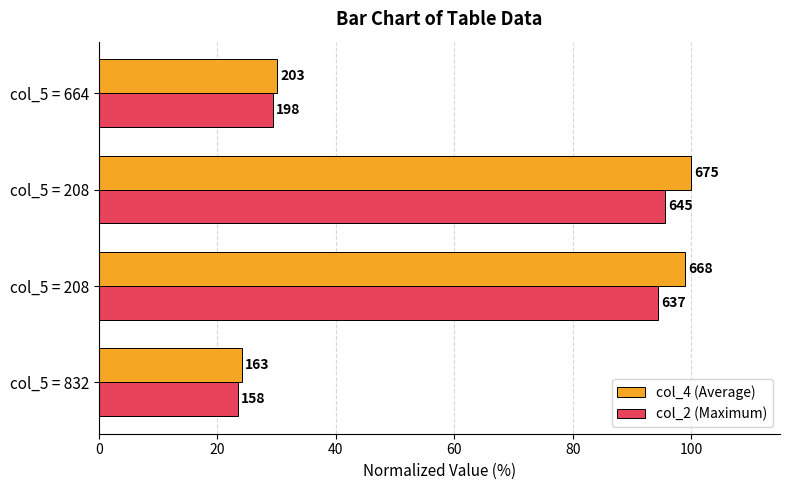

What are all the series names shown in the legend?

col_4 (Average), col_2 (Maximum)